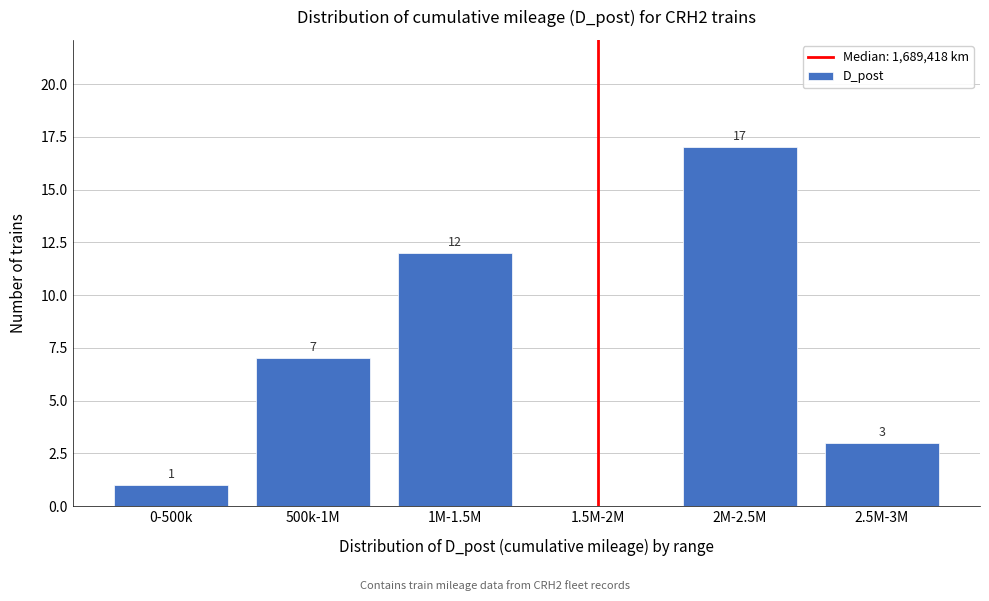

Which has a higher value, 0-500k or 2M-2.5M?

2M-2.5M